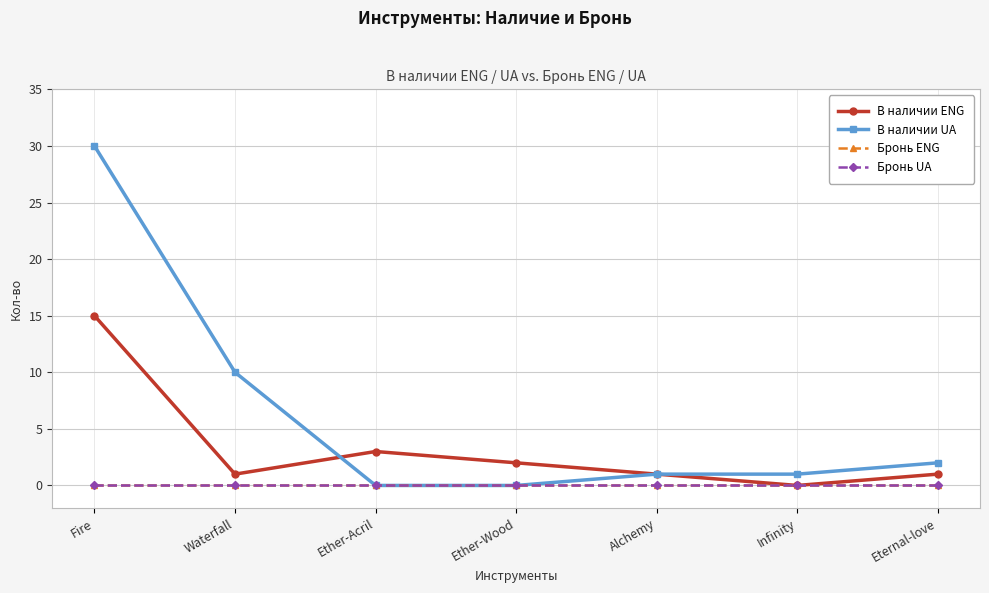

Where is В наличии ENG nearest to the value 7?

Ether-Acril